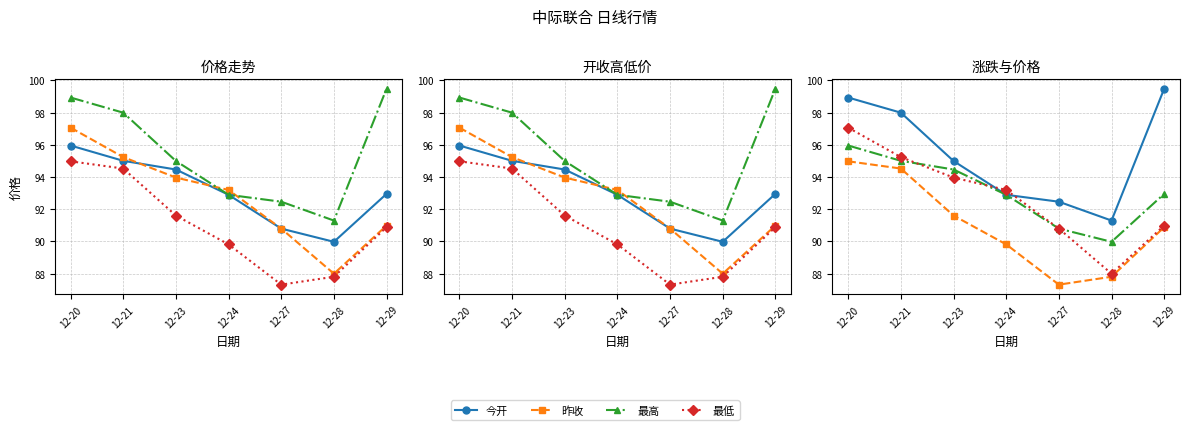

What is the difference between the 今开 values at 12-21 and 12-27?

4.2